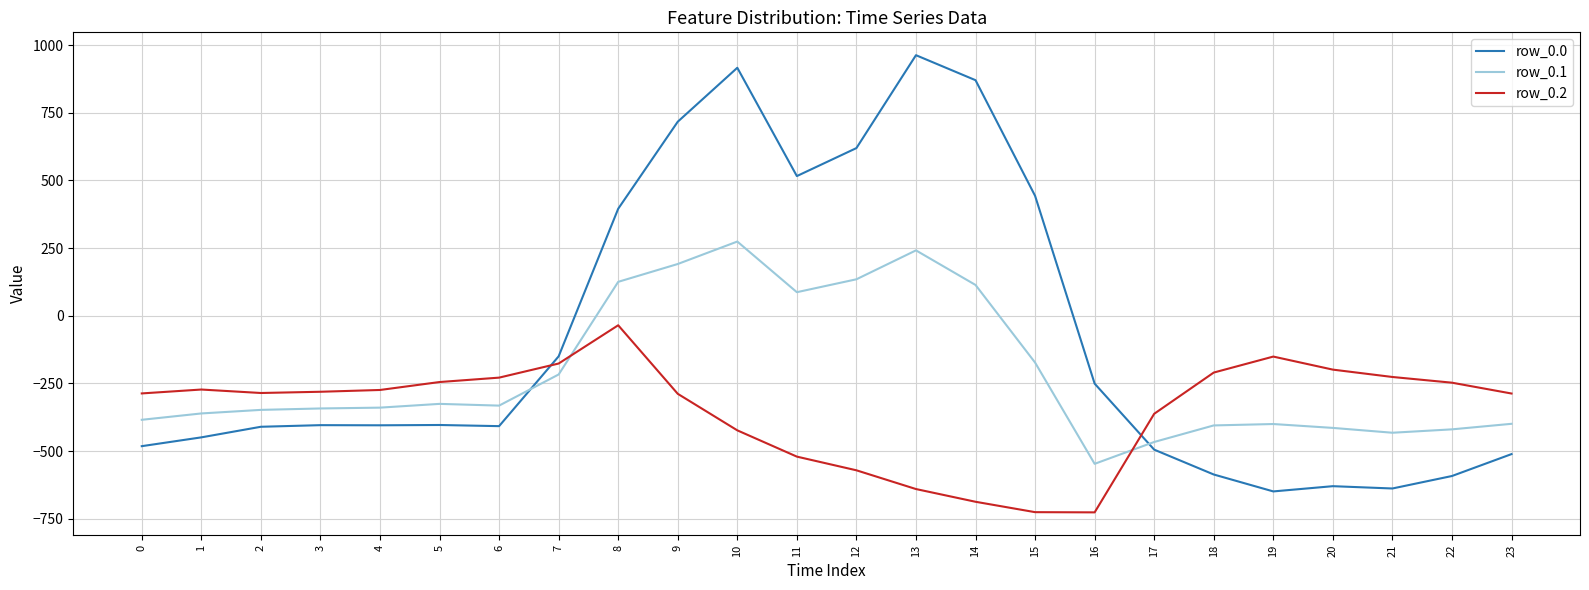

What is the minimum value for row_0.2?

-726.6